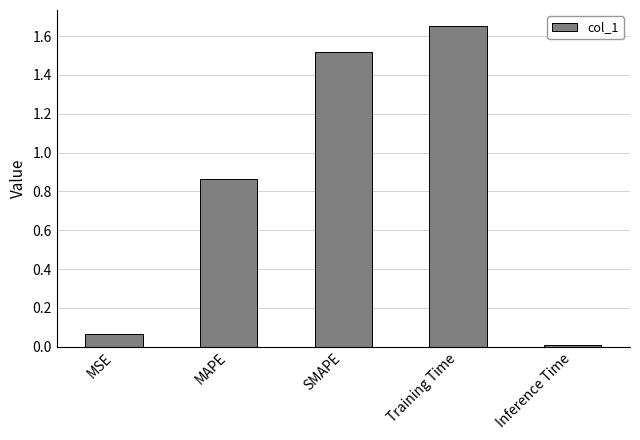

What is the difference between the maximum and minimum values?

1.6